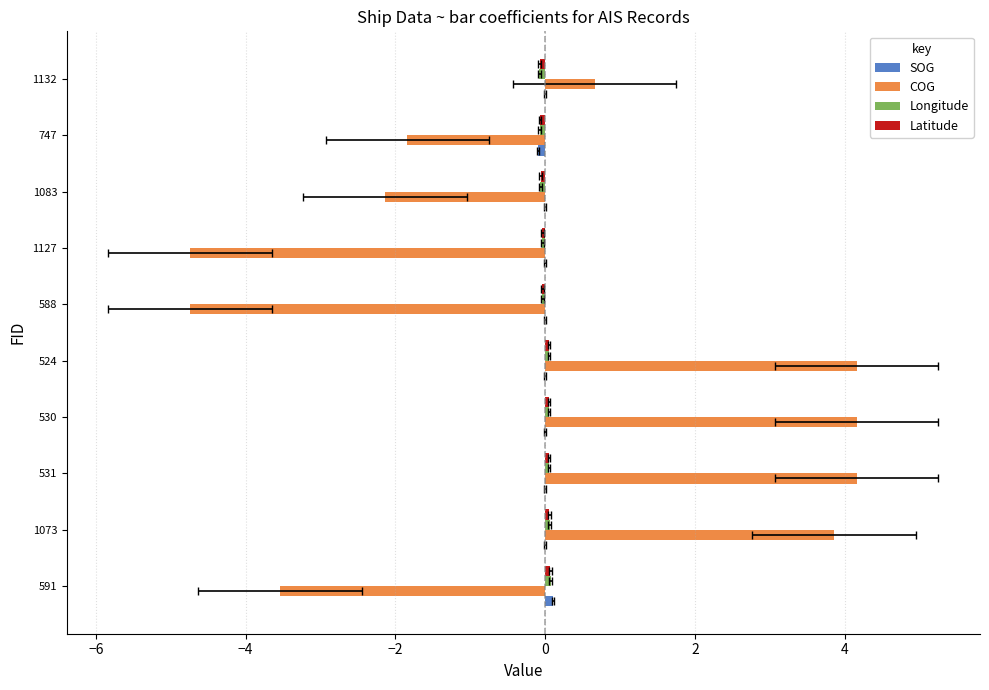

Between 1073 and 524, which series saw the biggest shift?

COG